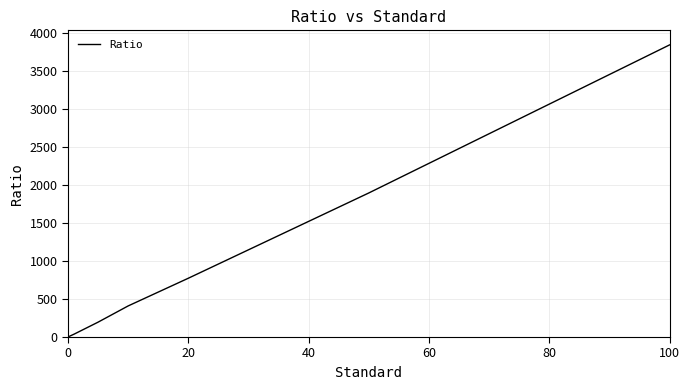

What is the difference between the second highest and second lowest values?

1873.6